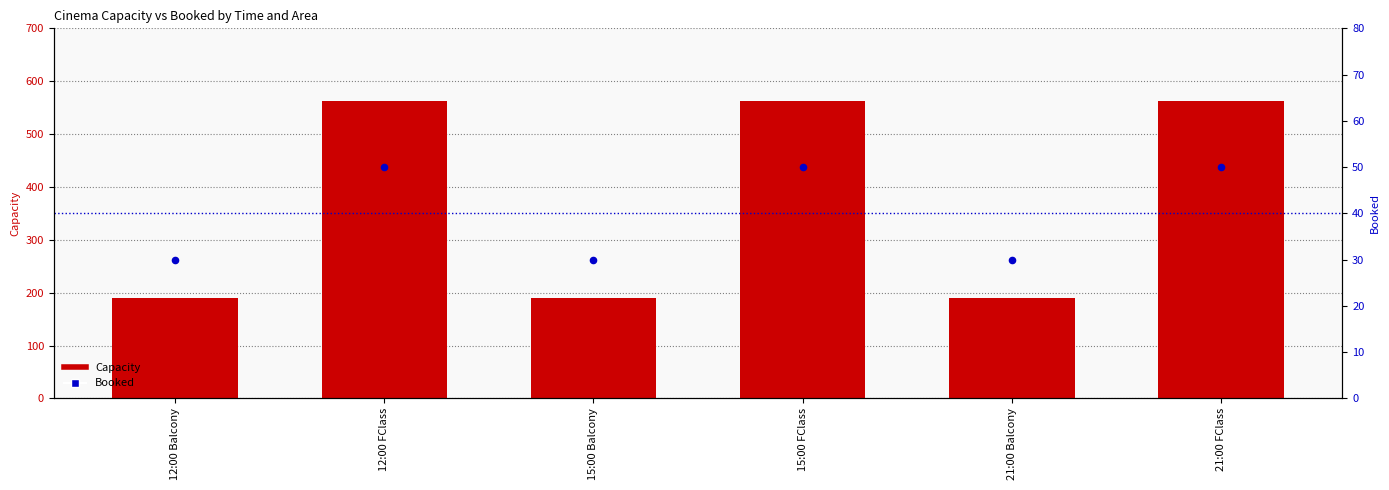

What is the total value across all series at 15:00 FClass?

612